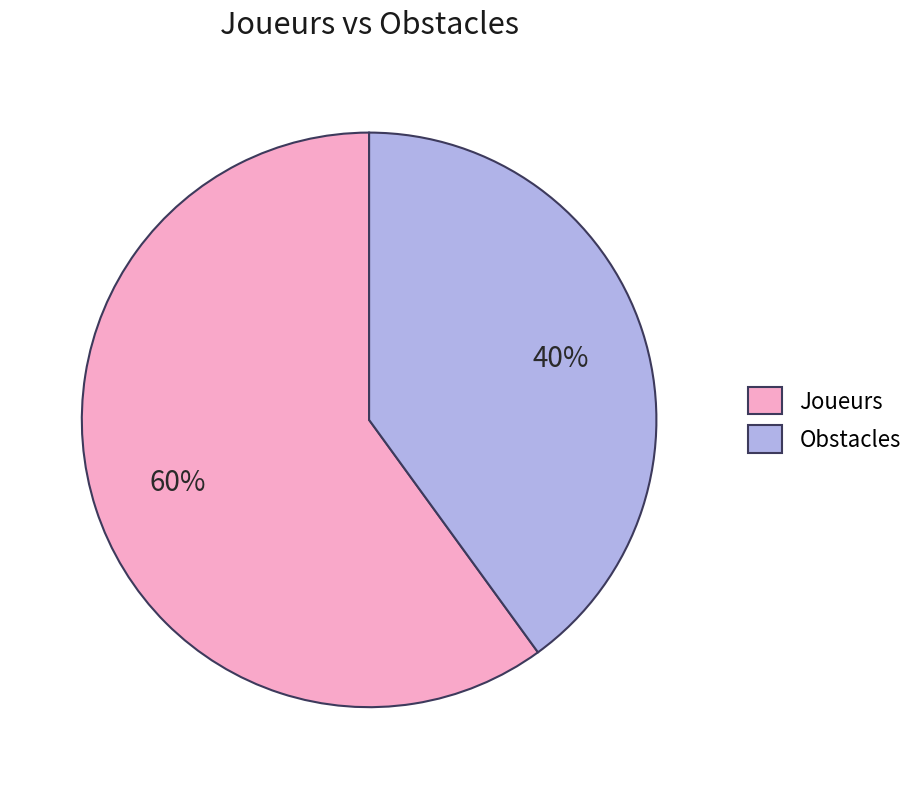

Approximately how many times larger is the value at Obstacles compared to Joueurs?

0.7